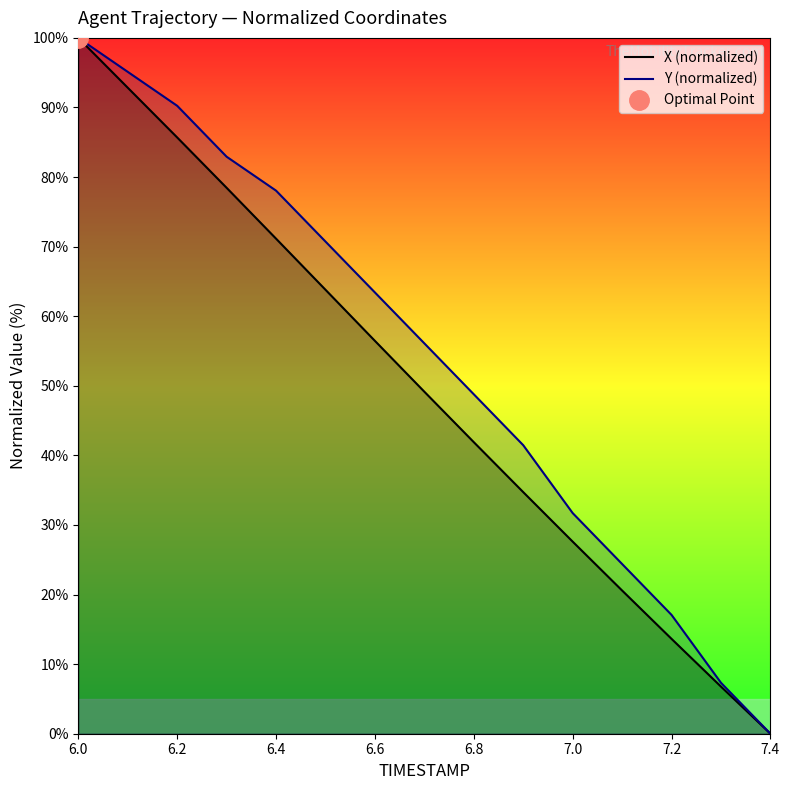

How many lines are shown in the chart?

2